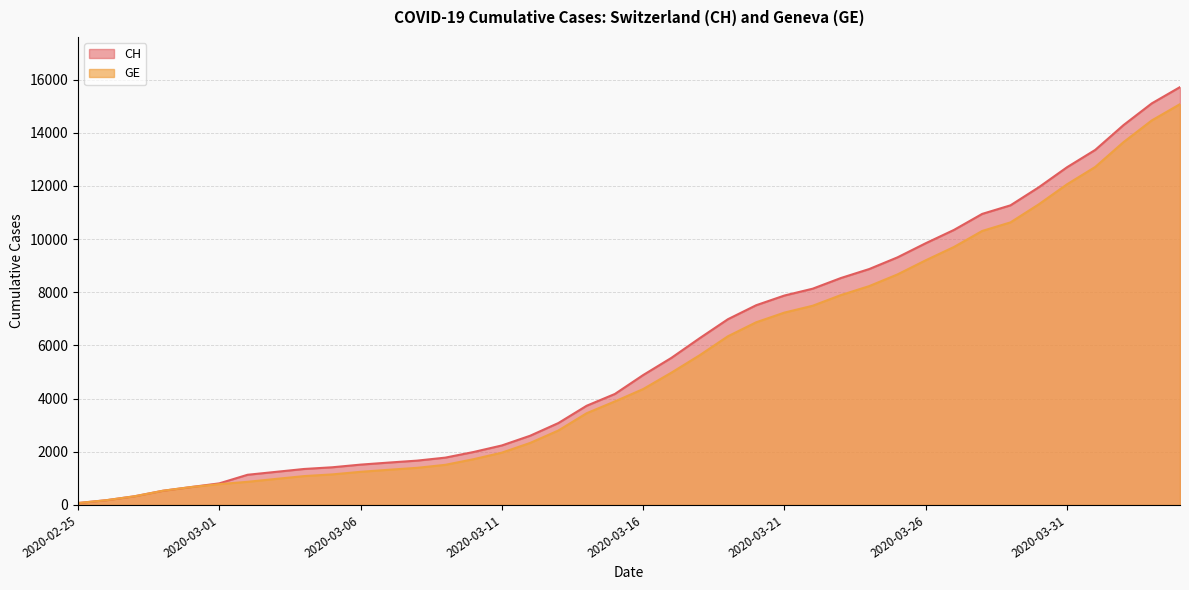

What is the greatest value displayed?

15719